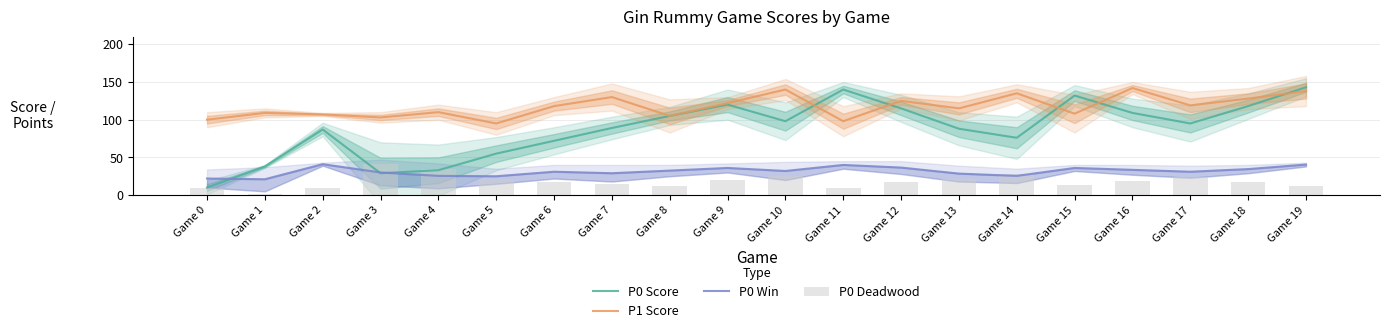

How many series are shown in this chart?

4